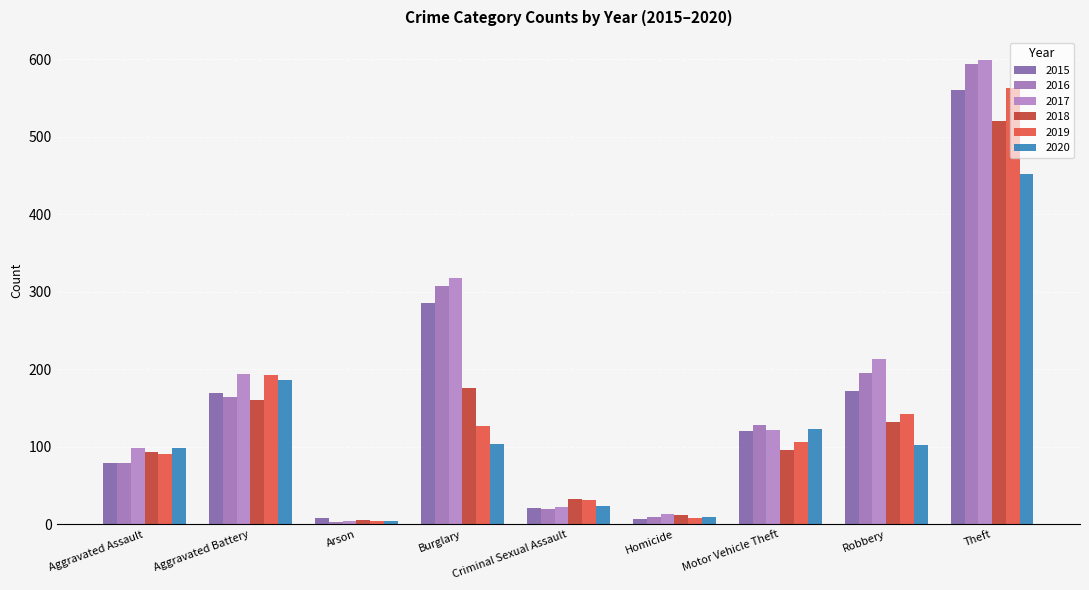

Which category has the highest value across all series?

Theft